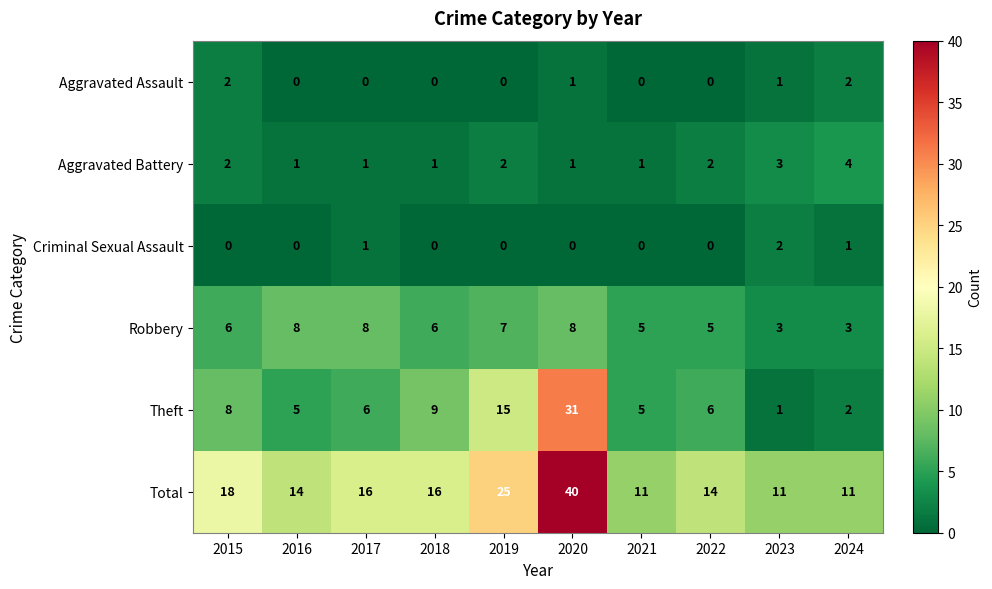

Is the value of Theft at 2024 greater than the value of Aggravated Battery at 2021?

Yes